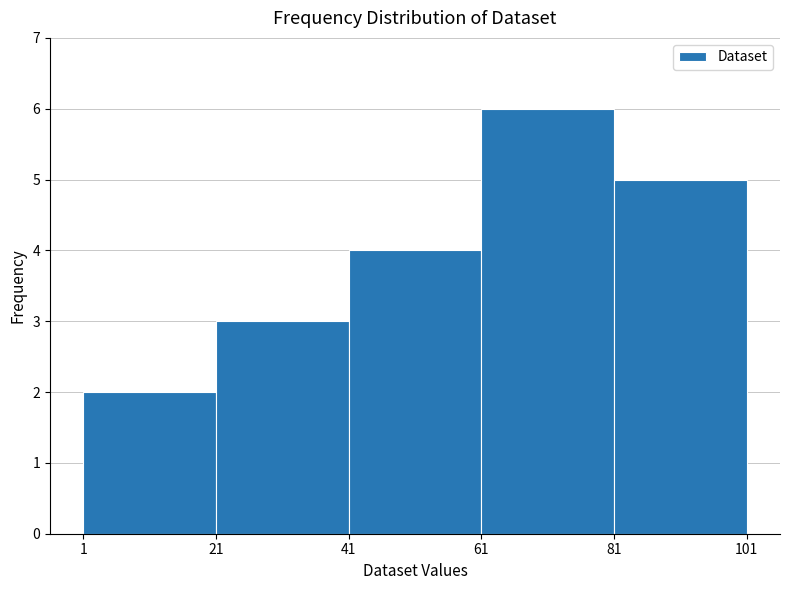

Which range on the x-axis has the tallest bar?

61 to 81